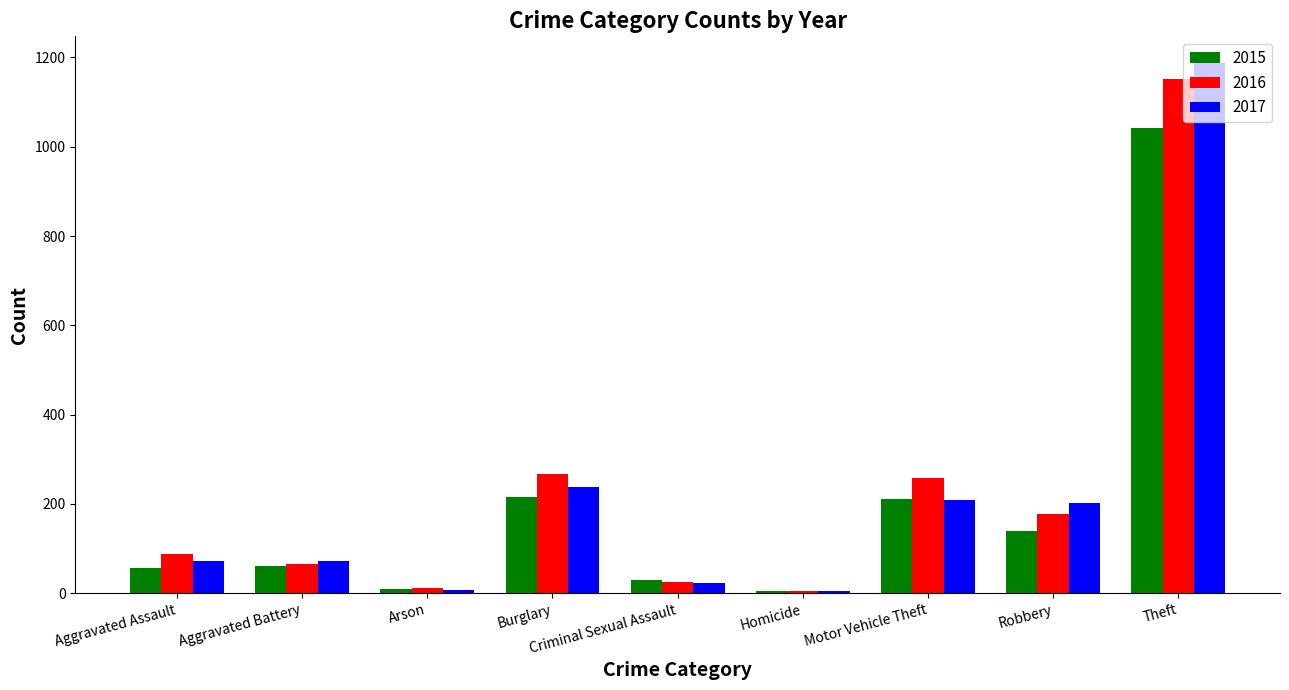

True or false: 2017 has a value of 422 at Burglary.

False